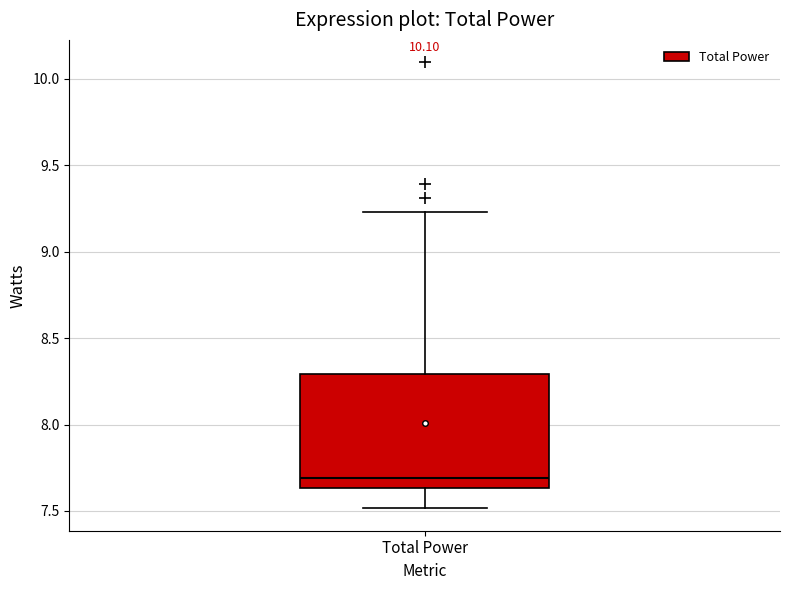

Read this box plot against the y-axis: the position of the median line, the range covered by the box, and the ends of both whiskers. The values are not printed on the chart, so give them approximately, as read against the axis.

median 7.70, box 7.65 to 8.30, whiskers 7.50 to 9.25